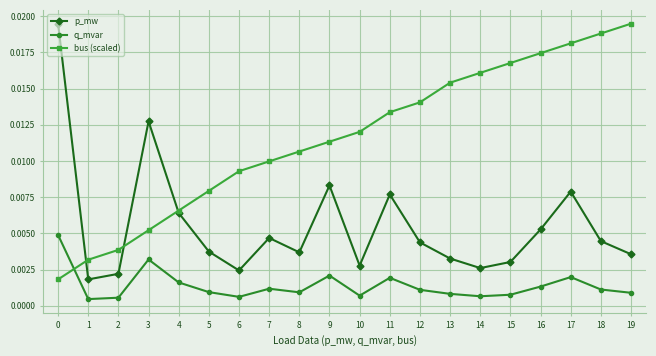

At which category is the sum across all series the highest?

17